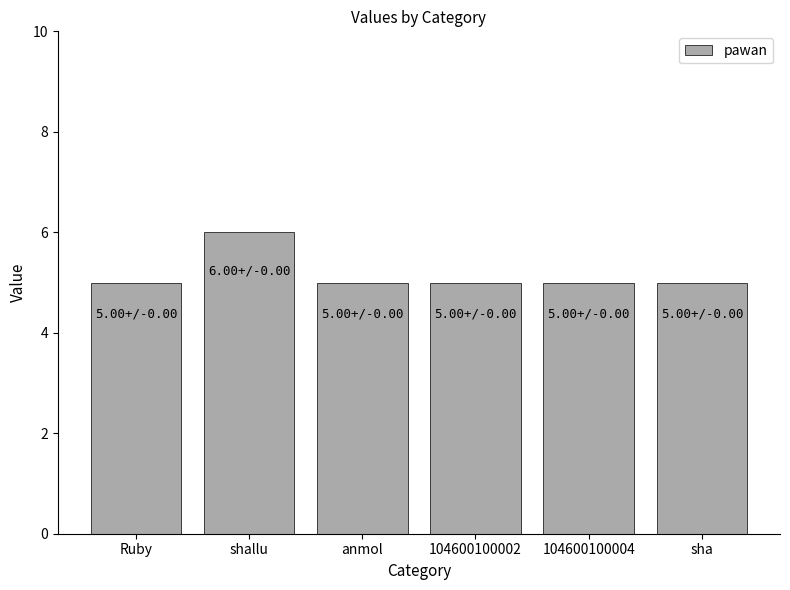

Reading right to left, what are all the values shown in this chart?

5	5	5	5	6	5